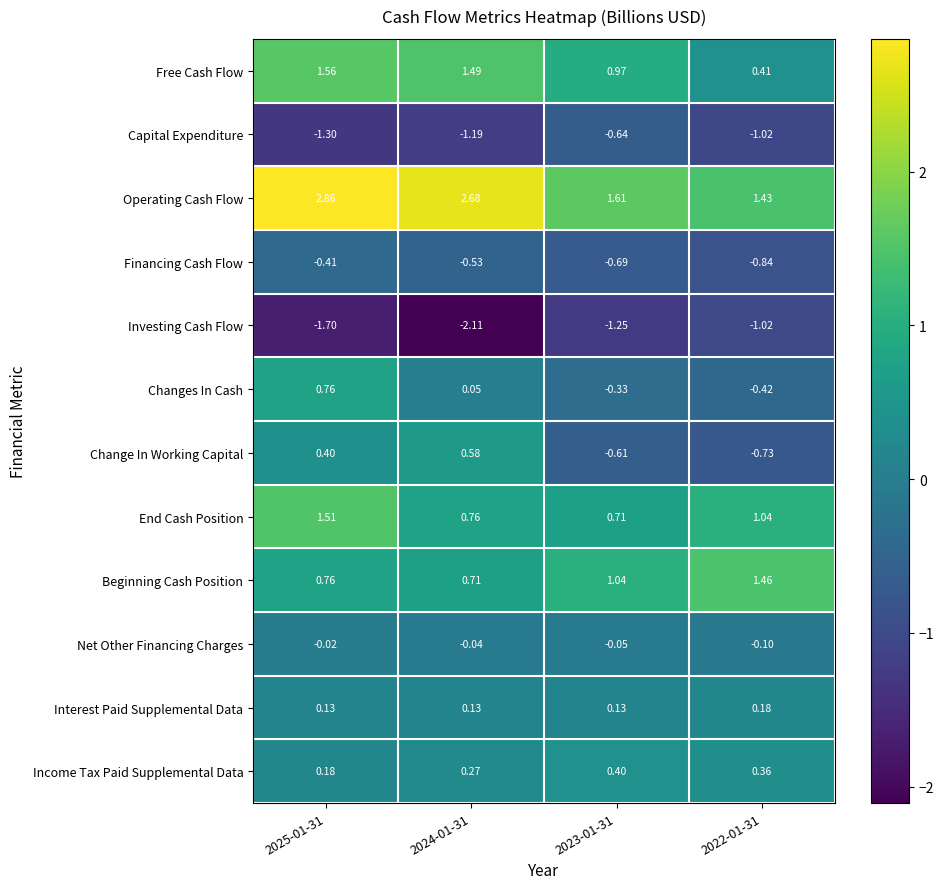

How many data points in Capital Expenditure are less than -1?

3